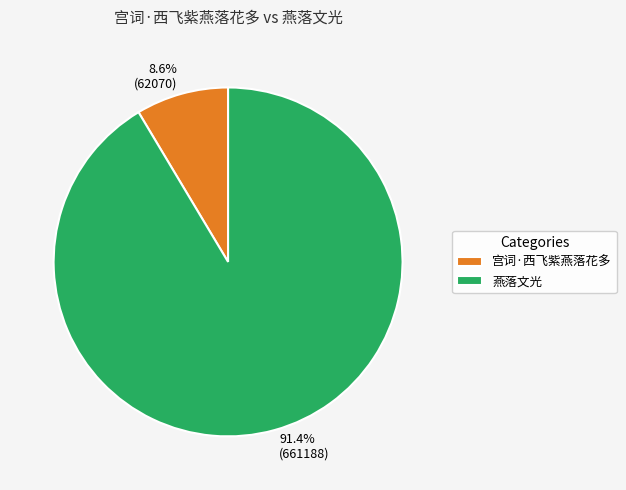

The 燕落文光 slice represents 85% of the pie. True or false?

False